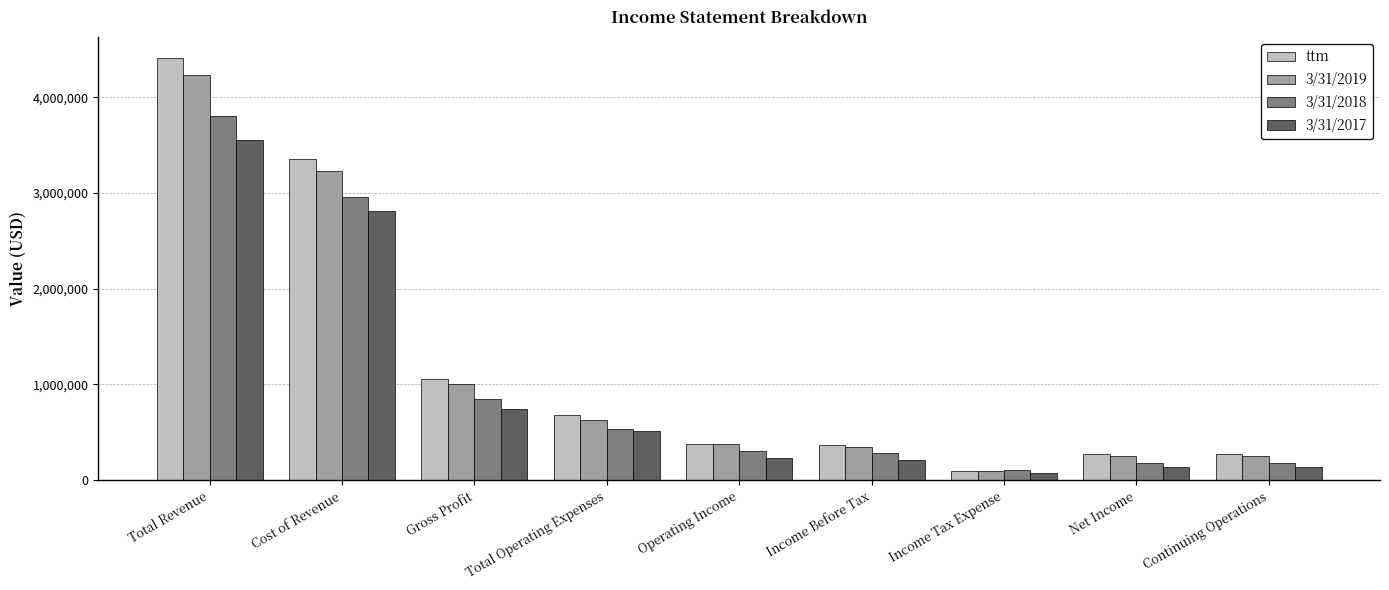

How many groups of bars are there?

9